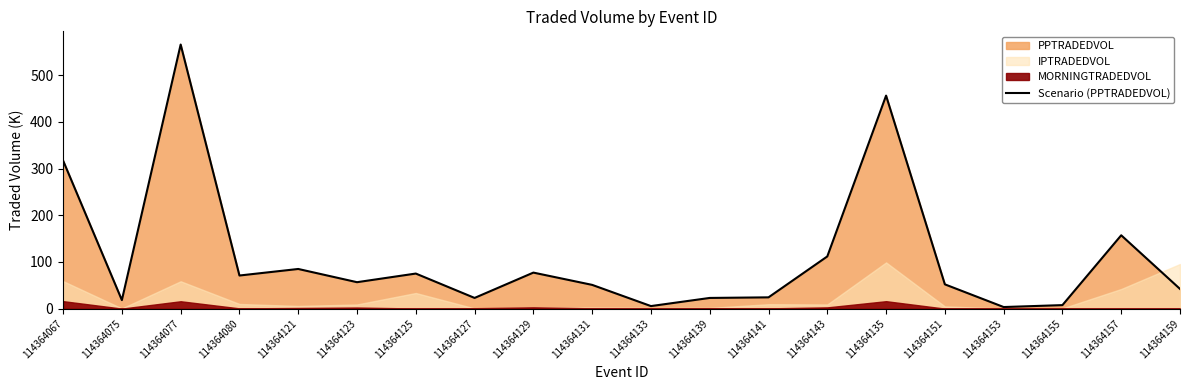

Reading left to right, extract all data points from this chart.

114364067=317.2	114364075=18.3	114364077=565.8	114364080=71.0	114364121=85.0	114364123=56.7	114364125=75.2	114364127=23.0	114364129=77.2	114364131=50.9	114364133=5.5	114364139=22.9	114364141=24.2	114364143=111.8	114364135=456.4	114364151=52.1	114364153=3.4	114364155=7.6	114364157=157.2	114364159=42.2